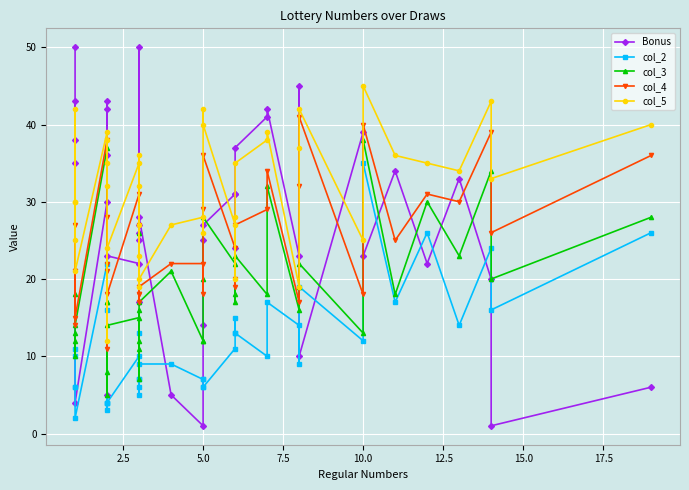

How many values in the col_2 series exceed 10?

19